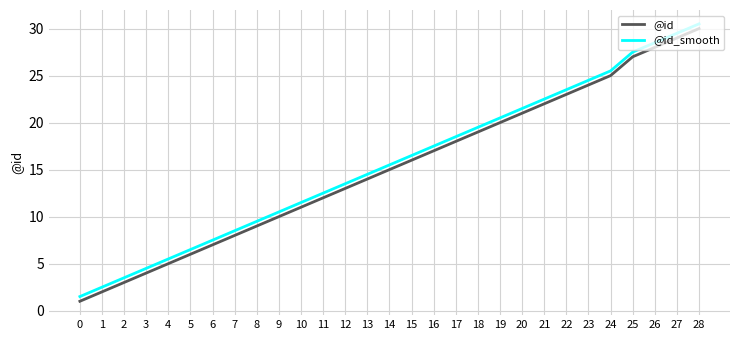

True or false: @id_smooth has more than 1 interior local peaks.

False